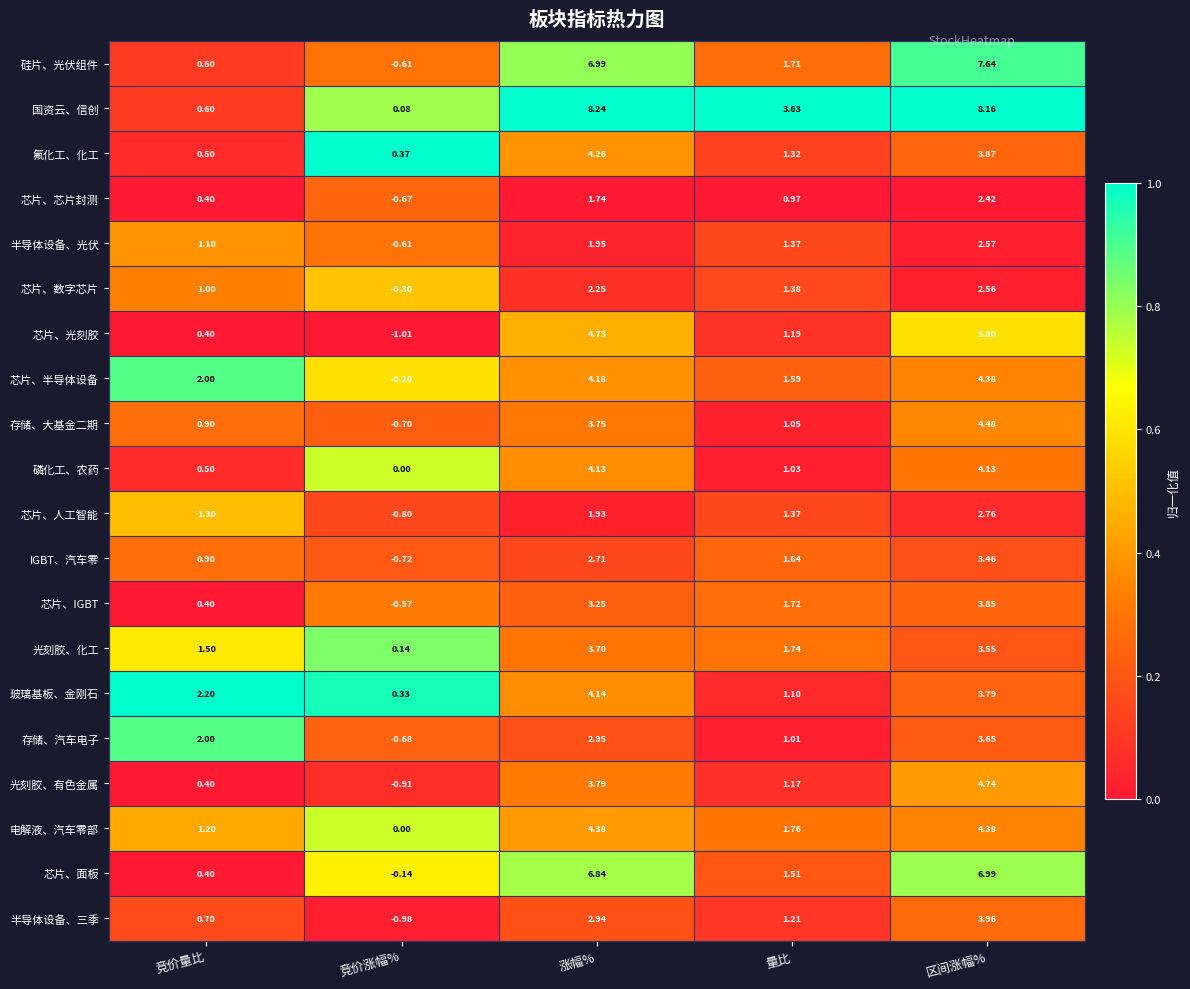

What is the total value across all series at 竞价量比?

19.0